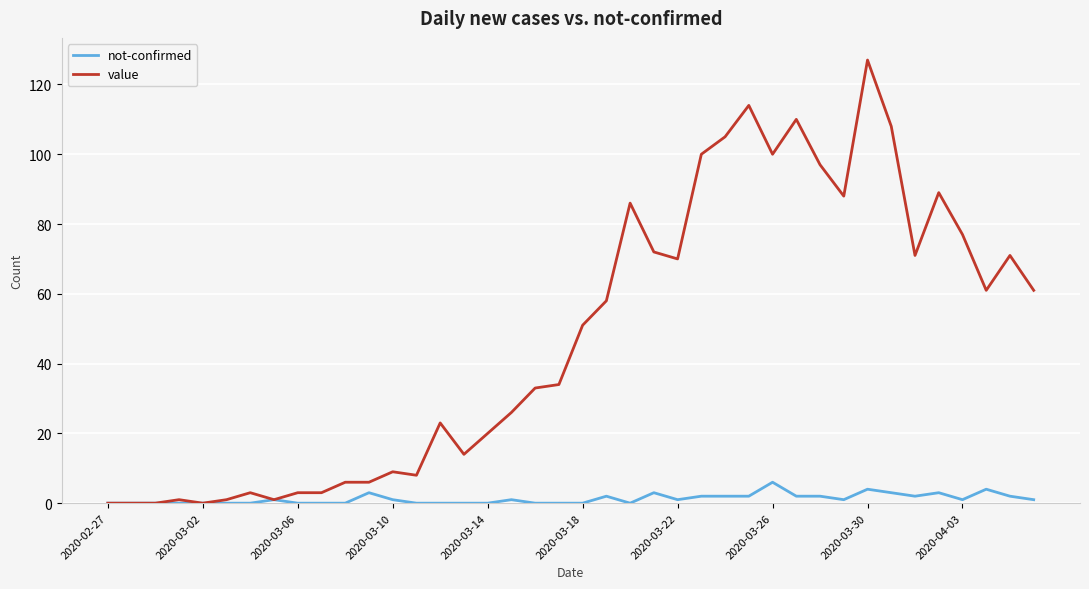

How many lines are shown in the chart?

2